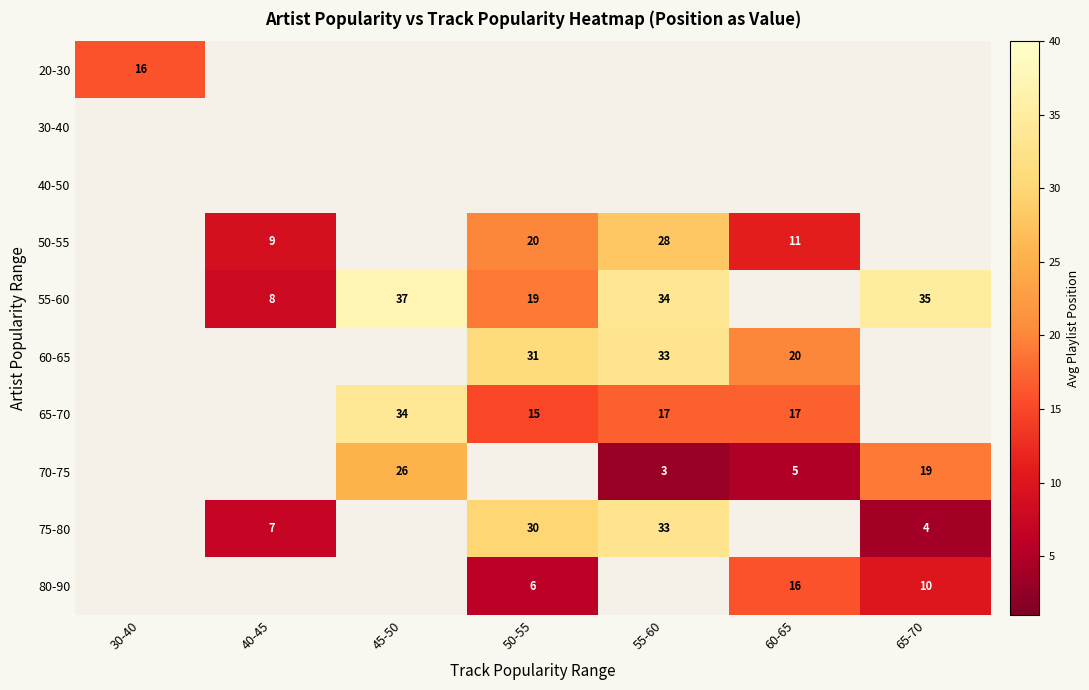

Between 50-55 and 65-70, which is larger?

65-70